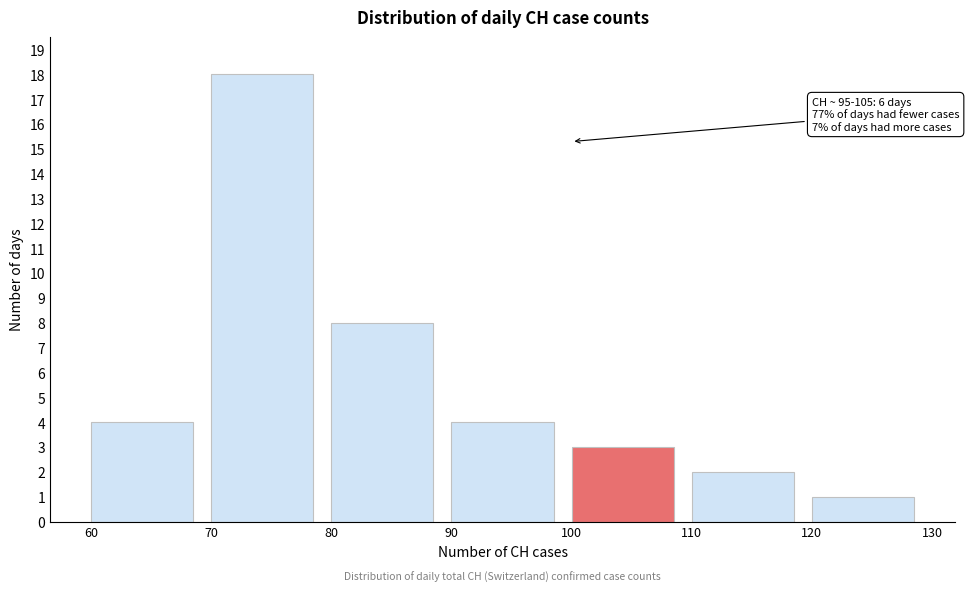

Which range on the x-axis has the tallest bar?

70 to 80